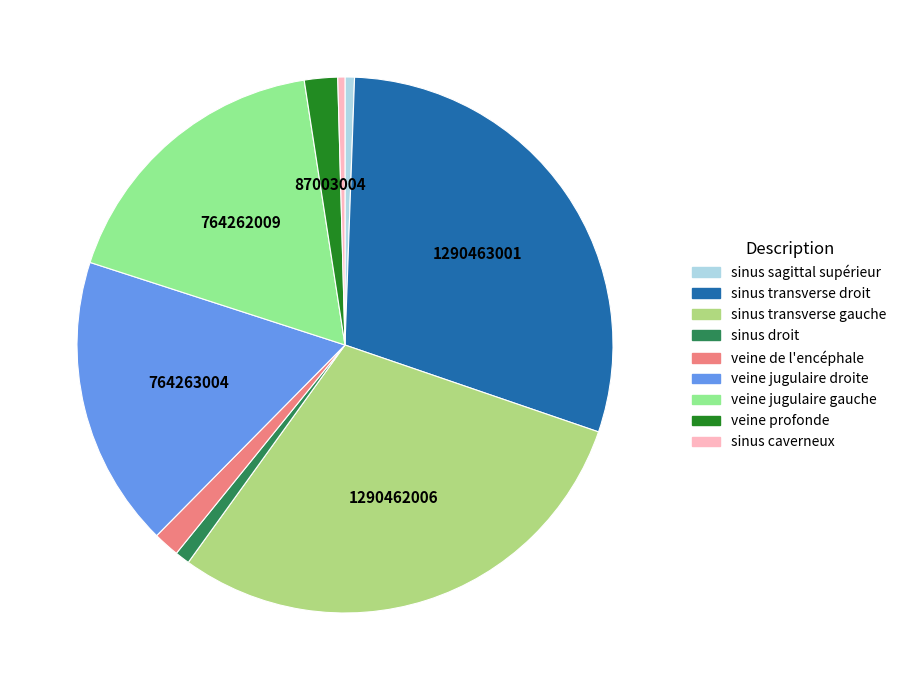

Between veine de l'encéphale and sinus droit, which is larger?

veine de l'encéphale